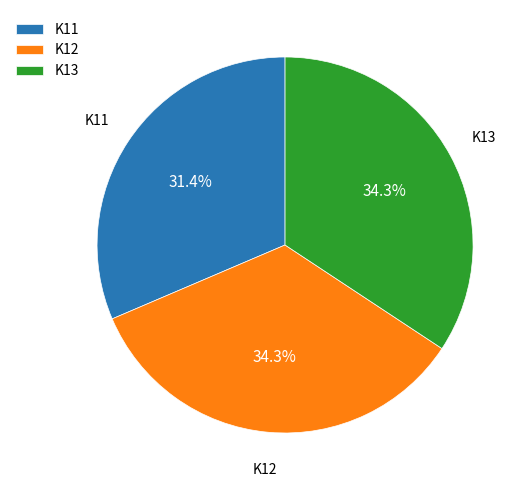

What is the smallest slice in the pie chart?

K11